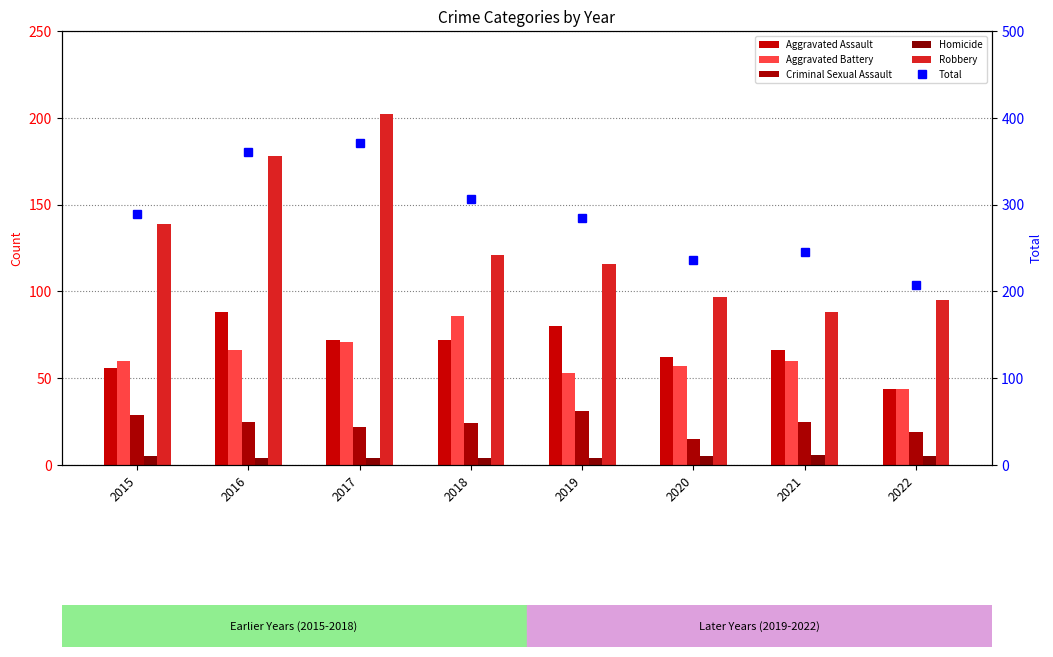

What is the approximate value of Robbery at 2020, to the nearest 50?

100